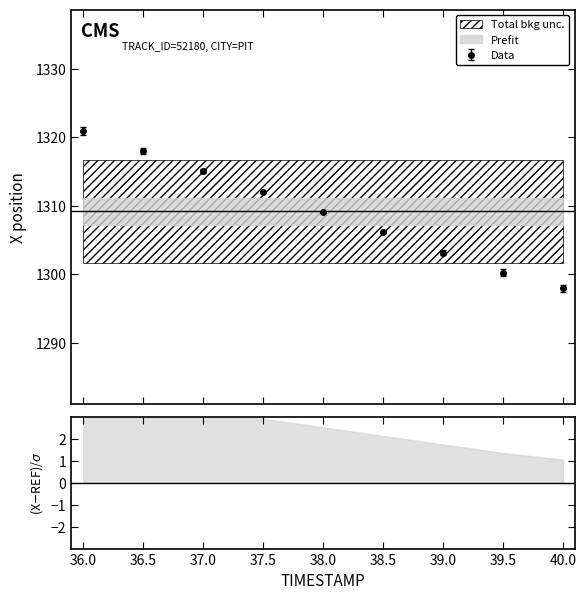

What is the minimum value for Data?

1297.9